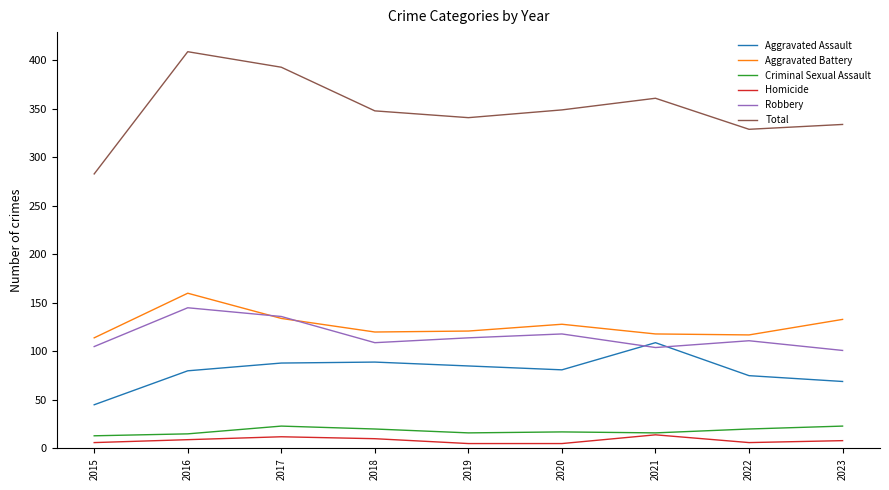

How many categories are shown in the chart?

9